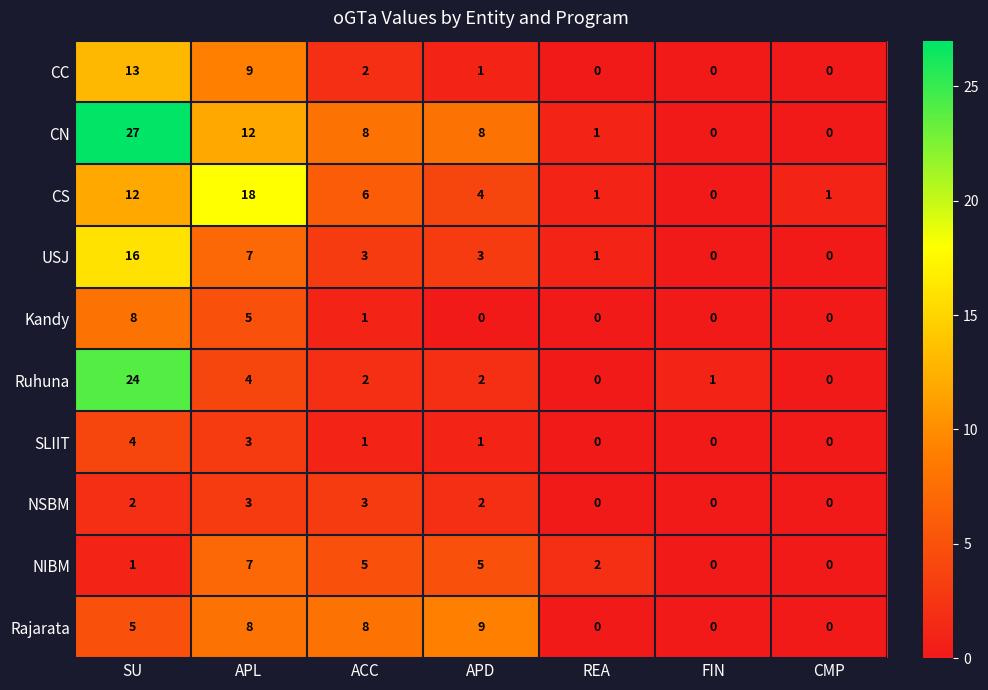

How many categories are shown in the chart?

7